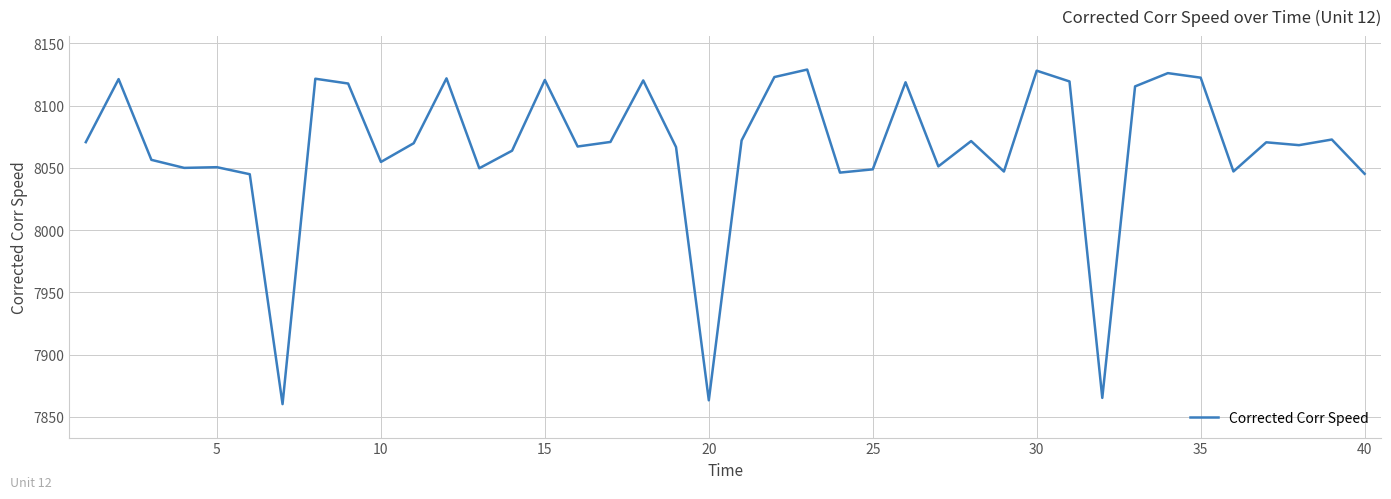

What is the greatest value displayed?

8128.9